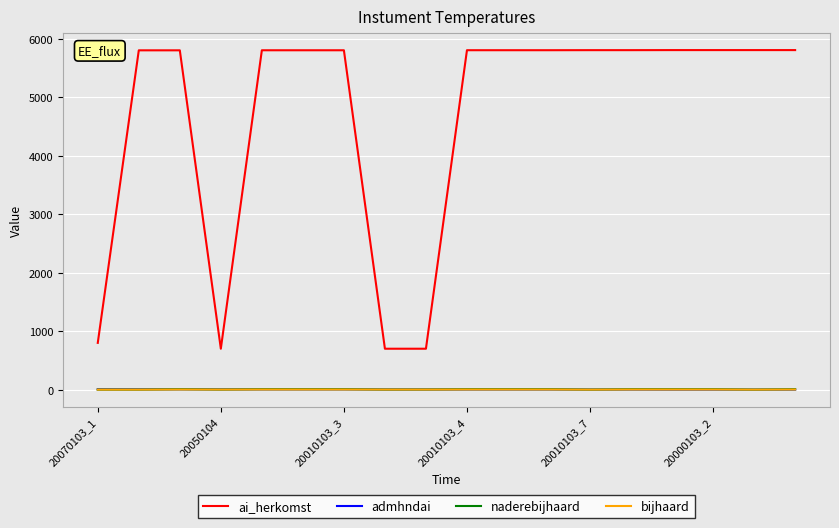

How many categories are shown in the chart?

18